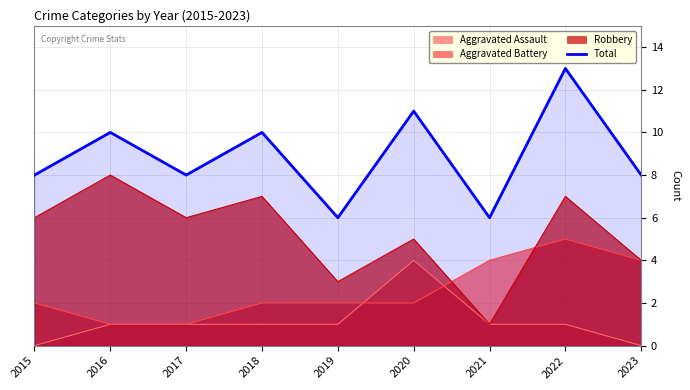

What is the value of the 6th point from the left?

11